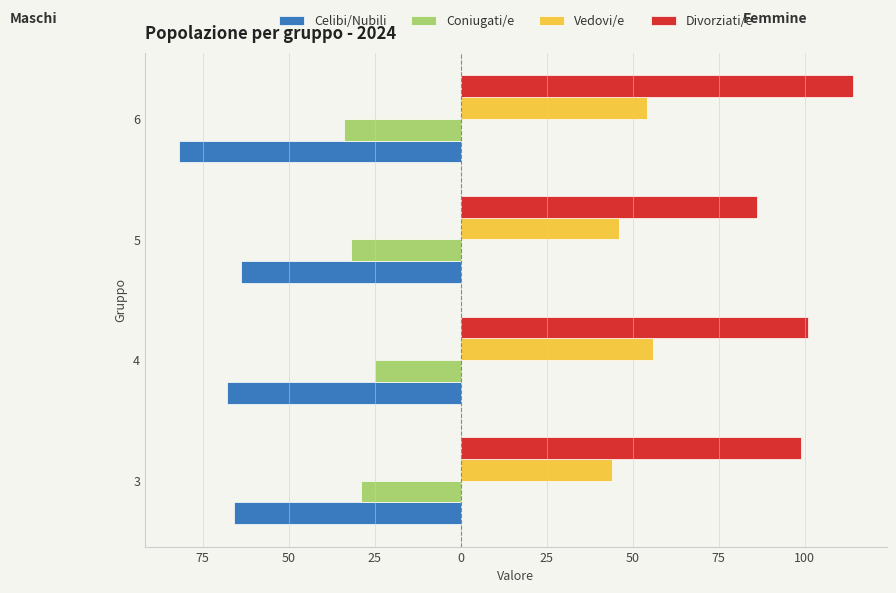

What are all the series names shown in the legend?

Celibi/Nubili, Coniugati/e, Vedovi/e, Divorziati/e